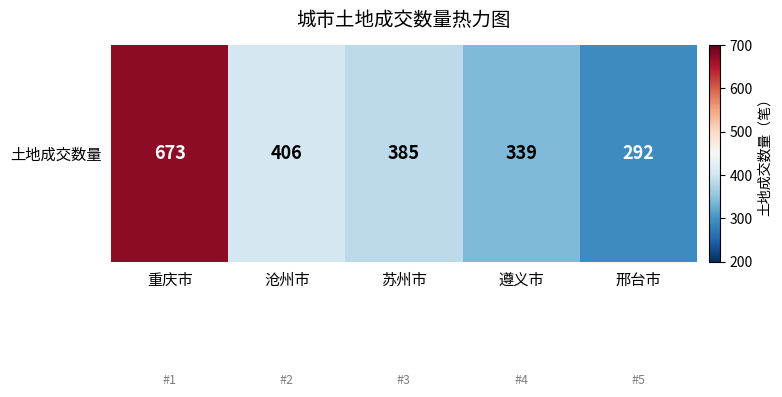

Reading left to right, what are all the values shown in this chart?

673	406	385	339	292